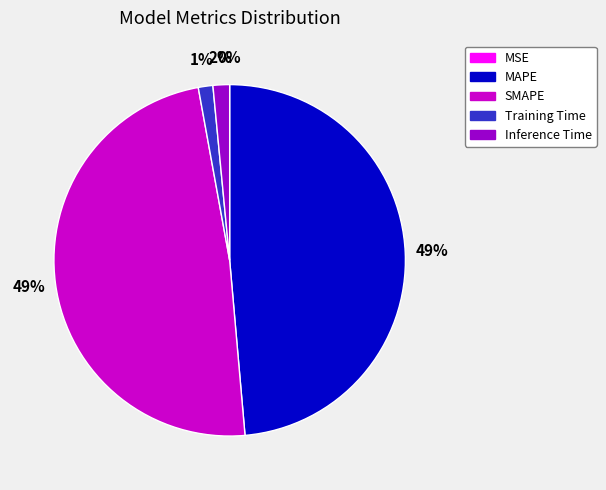

Is it true that SMAPE is 49% of the pie?

True